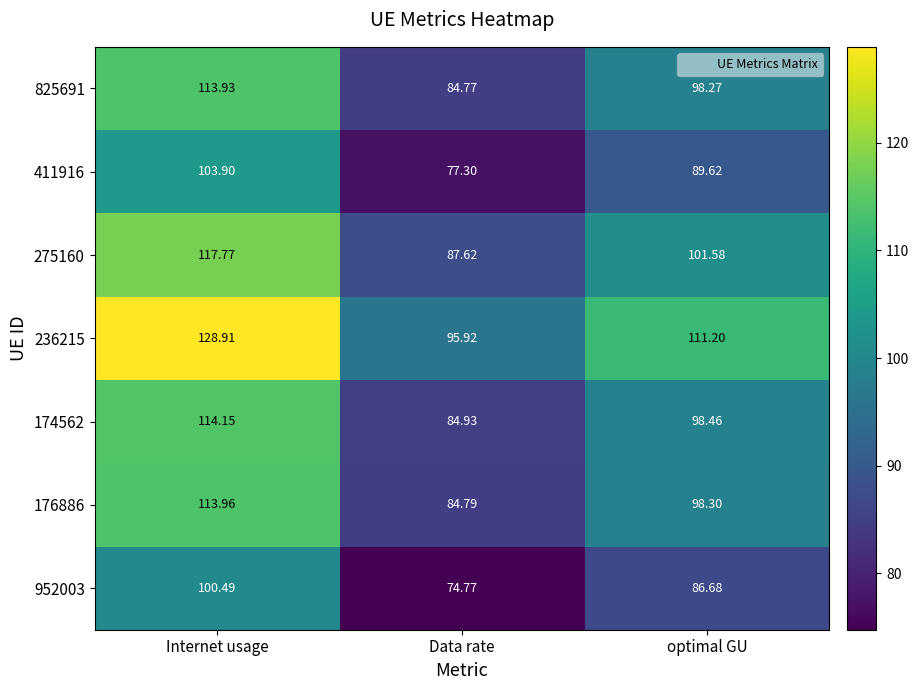

Which series has the largest range (max minus min)?

236215